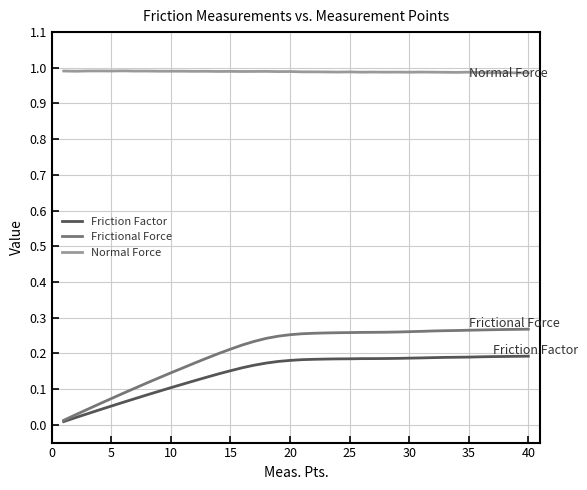

Rank the series by their maximum value, from highest to lowest.

Normal Force, Frictional Force, Friction Factor